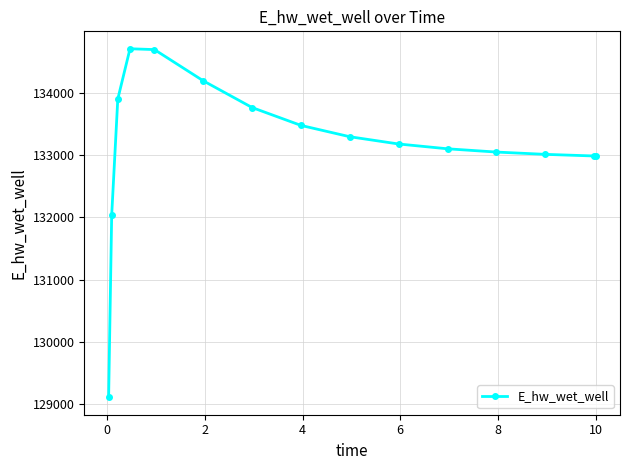

Does the chart display data point markers on the line(s)?

Yes